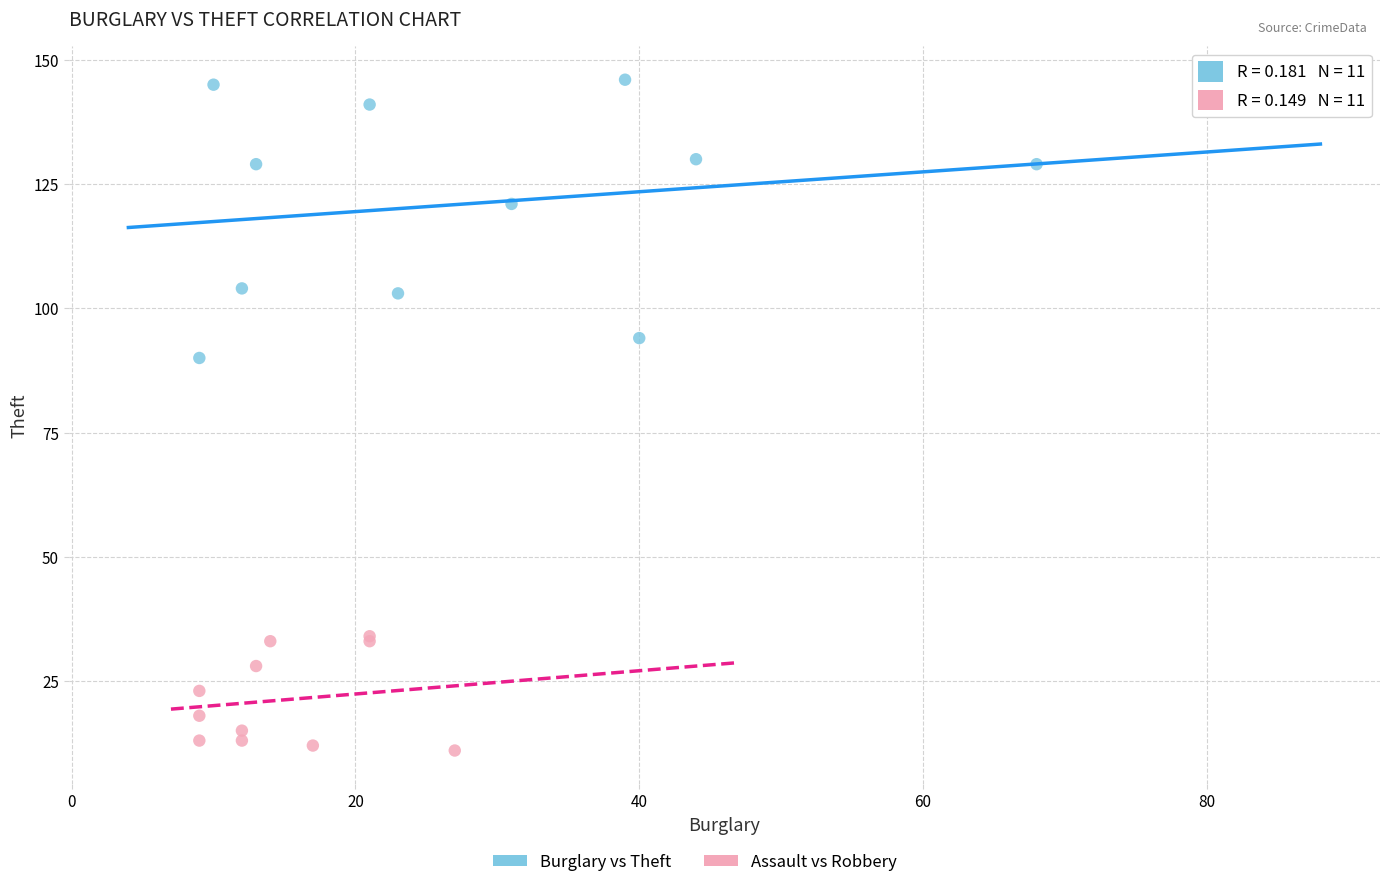

Which series has the largest Y range (max minus min)?

Burglary vs Theft